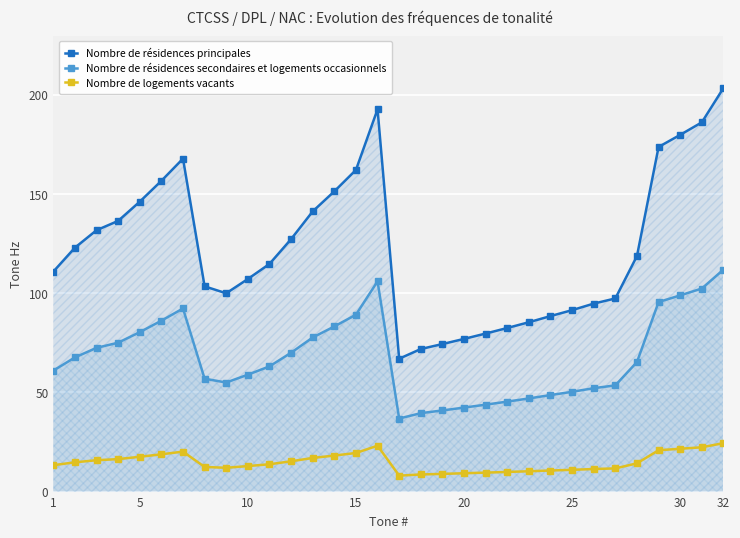

How many lines are shown in the chart?

3